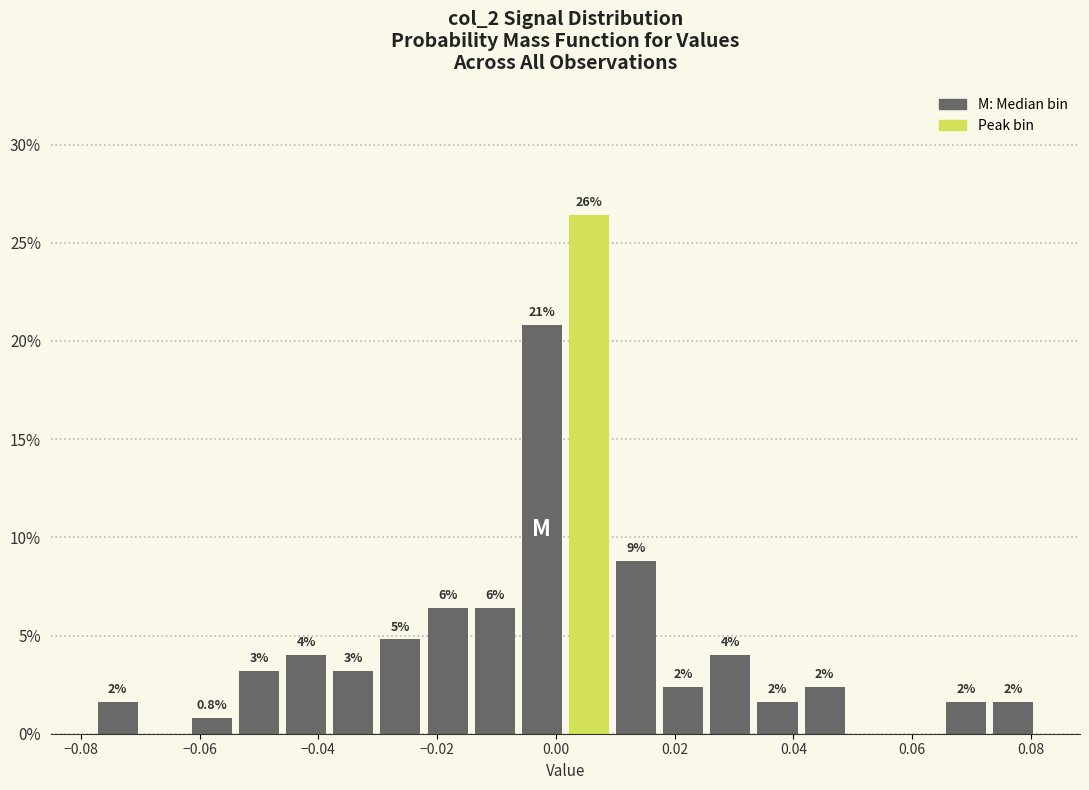

Read against the x-axis, roughly where is the centre of the tallest bar?

0.006